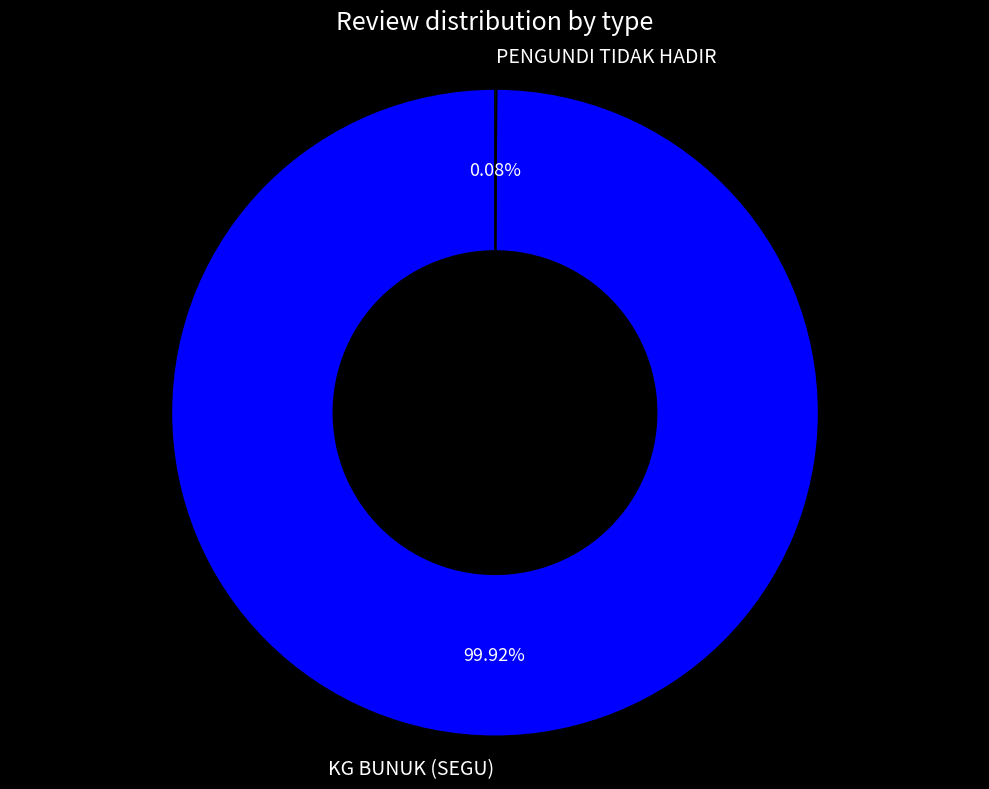

Is there any slice that represents more than half of the pie?

Yes